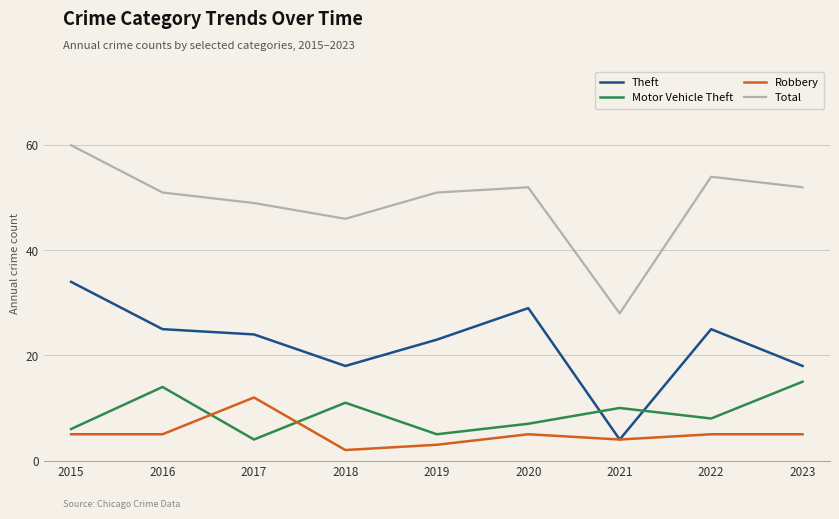

What is the difference between the highest and lowest values at 2017?

45